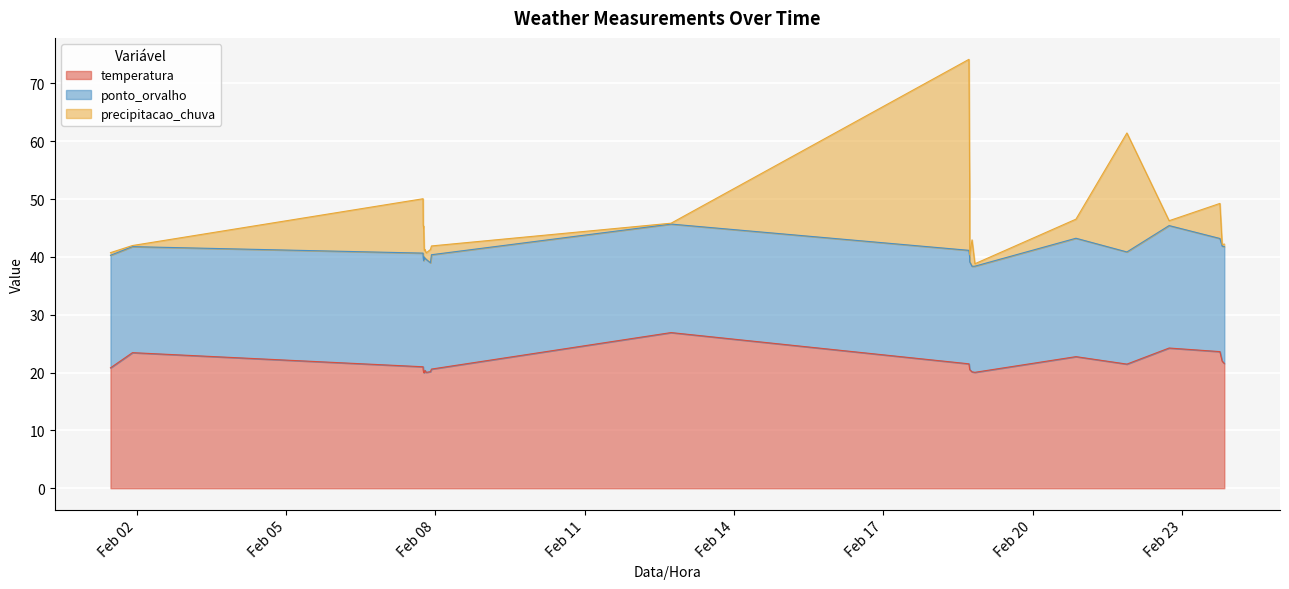

Reading right to left, transcribe all the data shown in this chart.

temperatura: 2023-02-23 20:28=21.6	2023-02-23 19:25=22.0	2023-02-23 18:20=23.6	2023-02-22 17:51=24.2	2023-02-21 21:30=21.5	2023-02-20 20:56=22.8	2023-02-18 20:12=20.0	2023-02-18 18:49=20.1	2023-02-18 17:43=20.5	2023-02-18 17:41=20.6	2023-02-18 17:20=21.5	2023-02-12 17:43=26.9	2023-02-07 22:12=20.6	2023-02-07 21:41=20.2	2023-02-07 19:39=20.0	2023-02-07 19:01=20.4	2023-02-07 18:46=20.0	2023-02-07 18:40=20.0	2023-02-07 18:26=20.0	2023-02-07 18:24=20.0	2023-02-07 18:12=20.5	2023-02-07 18:08=21.0	2023-02-01 22:02=23.4	2023-02-01 11:26=20.8
ponto_orvalho: 2023-02-23 20:28=20.2	2023-02-23 19:25=19.9	2023-02-23 18:20=19.6	2023-02-22 17:51=21.2	2023-02-21 21:30=19.4	2023-02-20 20:56=20.5	2023-02-18 20:12=18.4	2023-02-18 18:49=18.2	2023-02-18 17:43=18.6	2023-02-18 17:41=19.4	2023-02-18 17:20=19.6	2023-02-12 17:43=18.8	2023-02-07 22:12=19.8	2023-02-07 21:41=18.8	2023-02-07 19:39=19.5	2023-02-07 19:01=19.4	2023-02-07 18:46=19.6	2023-02-07 18:40=20.0	2023-02-07 18:26=19.7	2023-02-07 18:24=19.4	2023-02-07 18:12=19.5	2023-02-07 18:08=19.6	2023-02-01 22:02=18.3	2023-02-01 11:26=19.5
precipitacao_chuva: 2023-02-23 20:28=0.4	2023-02-23 19:25=0.3	2023-02-23 18:20=6.1	2023-02-22 17:51=0.8	2023-02-21 21:30=20.6	2023-02-20 20:56=3.3	2023-02-18 20:12=0.4	2023-02-18 18:49=4.6	2023-02-18 17:43=1.2	2023-02-18 17:41=11.9	2023-02-18 17:20=33.0	2023-02-12 17:43=0.1	2023-02-07 22:12=1.5	2023-02-07 21:41=2.3	2023-02-07 19:39=1.1	2023-02-07 19:01=1.5	2023-02-07 18:46=1.5	2023-02-07 18:40=1.5	2023-02-07 18:26=5.6	2023-02-07 18:24=5.6	2023-02-07 18:12=5.6	2023-02-07 18:08=9.4	2023-02-01 22:02=0.2	2023-02-01 11:26=0.5